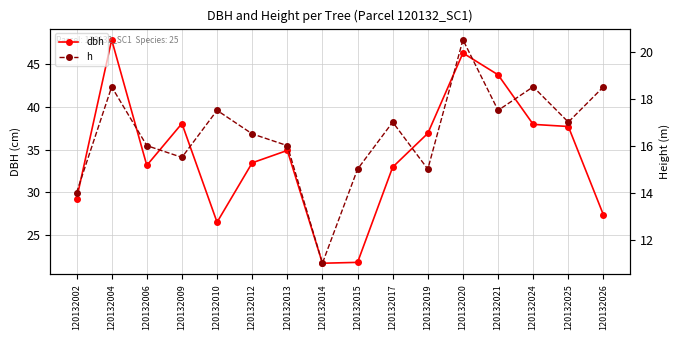

What is the lowest value of the h series?

11.0